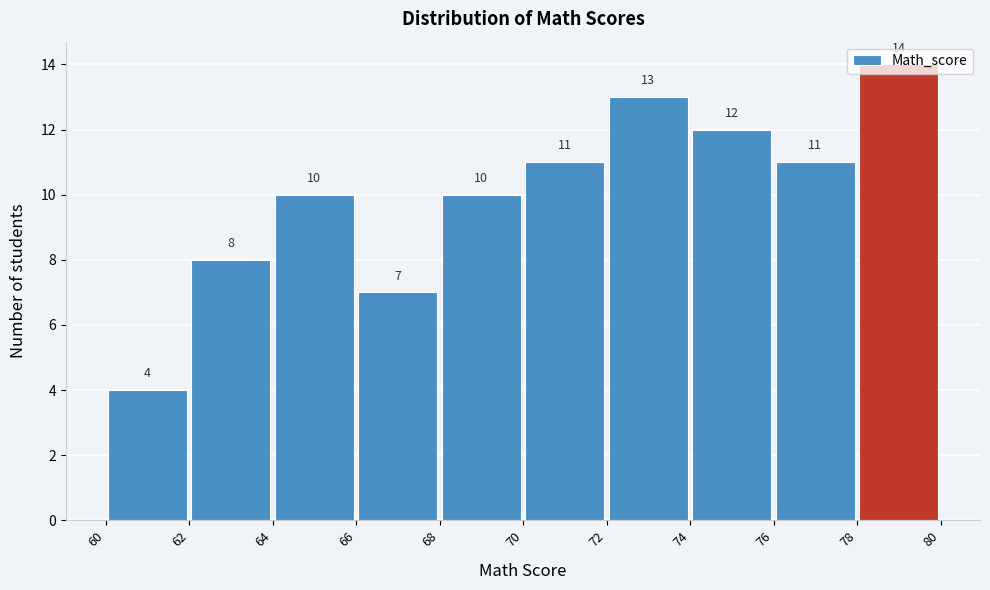

Reading left to right, list every bar in this chart as the range it spans on the x-axis followed by its height.

60 to 62: 4
62 to 64: 8
64 to 66: 10
66 to 68: 7
68 to 70: 10
70 to 72: 11
72 to 74: 13
74 to 76: 12
76 to 78: 11
78 to 80: 14